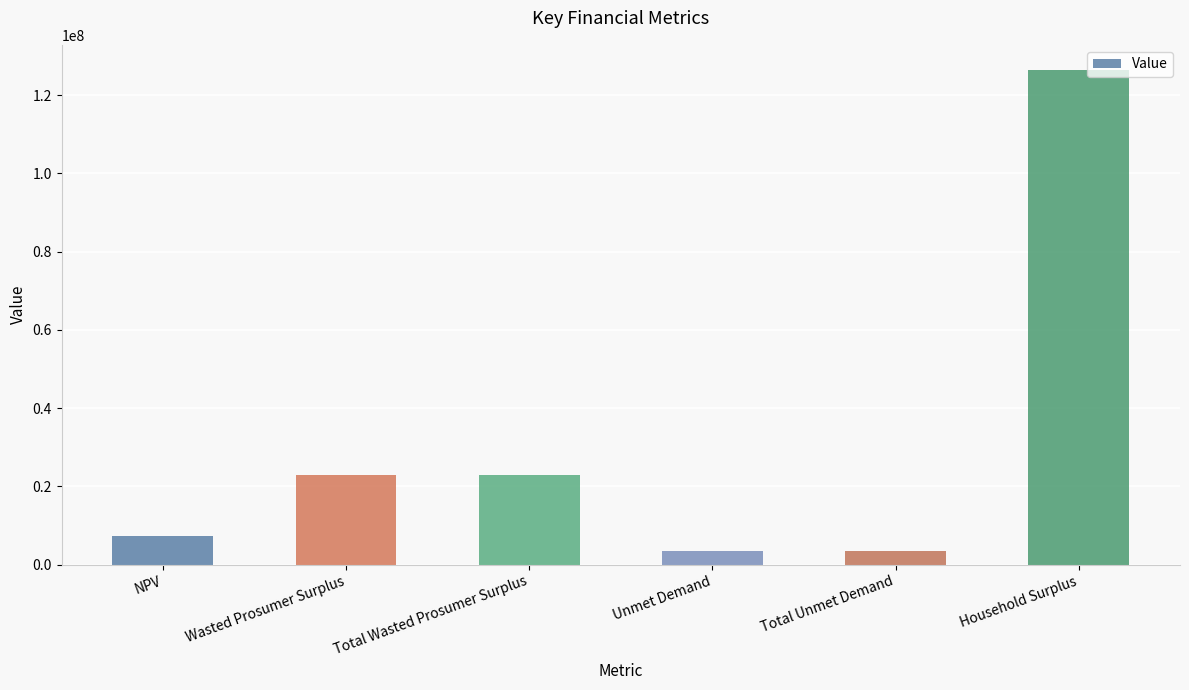

Reading left to right, list all the values displayed in this chart.

NPV=7284292.5	Wasted Prosumer Surplus=22941778.6	Total Wasted Prosumer Surplus=22941778.6	Unmet Demand=3475706.0	Total Unmet Demand=3475706.0	Household Surplus=126532917.5